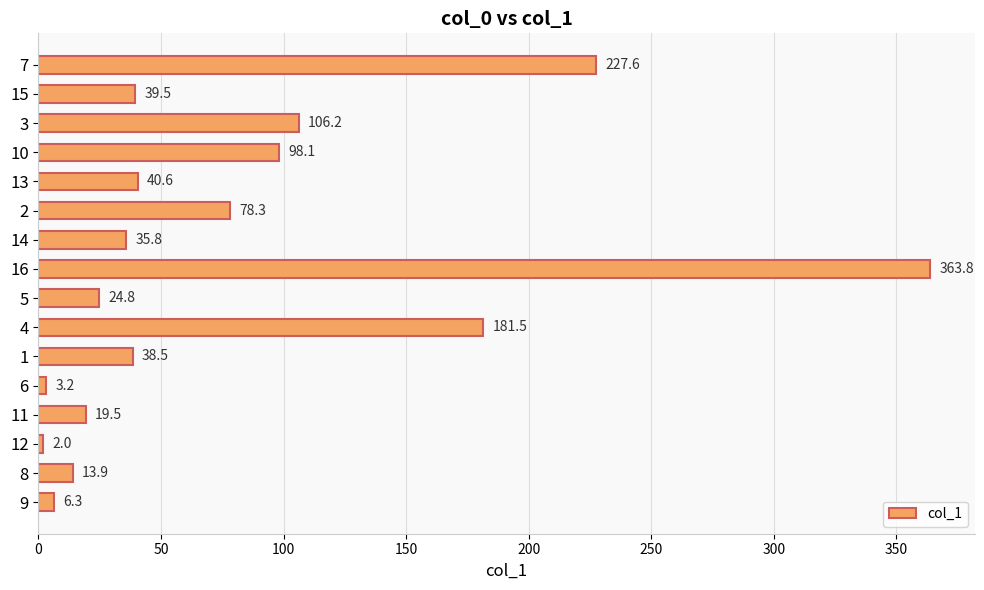

Reading bottom to top, transcribe all the data shown in this chart.

6.3	13.9	2.0	19.5	3.2	38.5	181.5	24.8	363.8	35.8	78.3	40.6	98.1	106.2	39.5	227.6